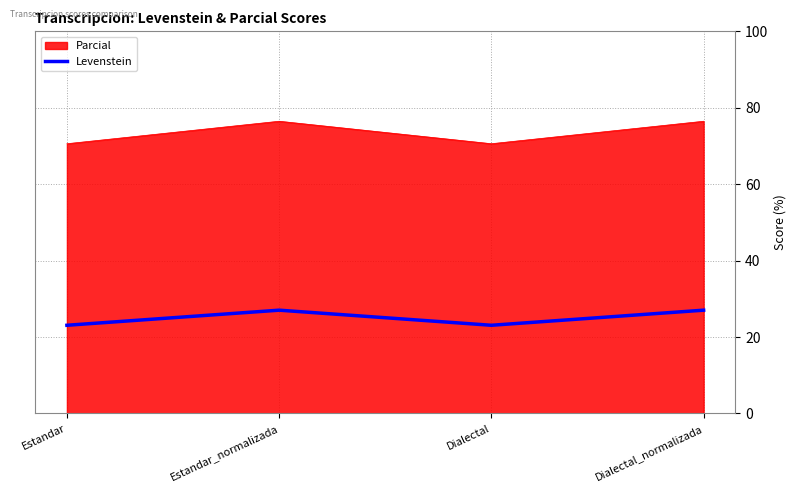

The Levenstein series shows 27.0 at Dialectal_normalizada. True or false?

True